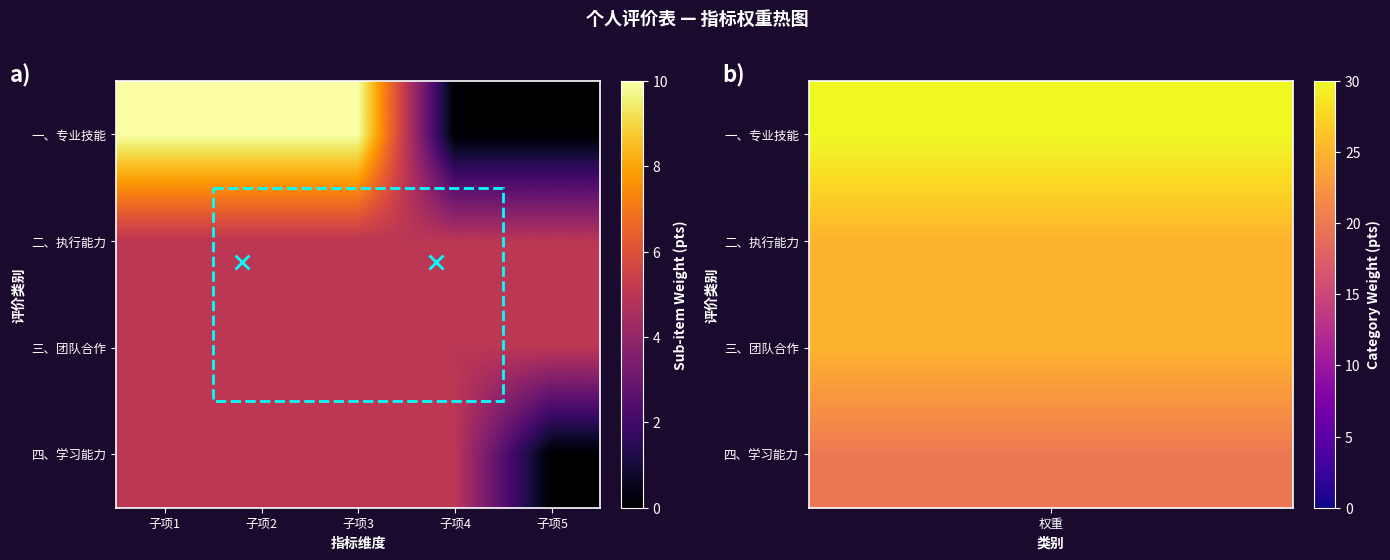

What is the greatest value displayed?

10